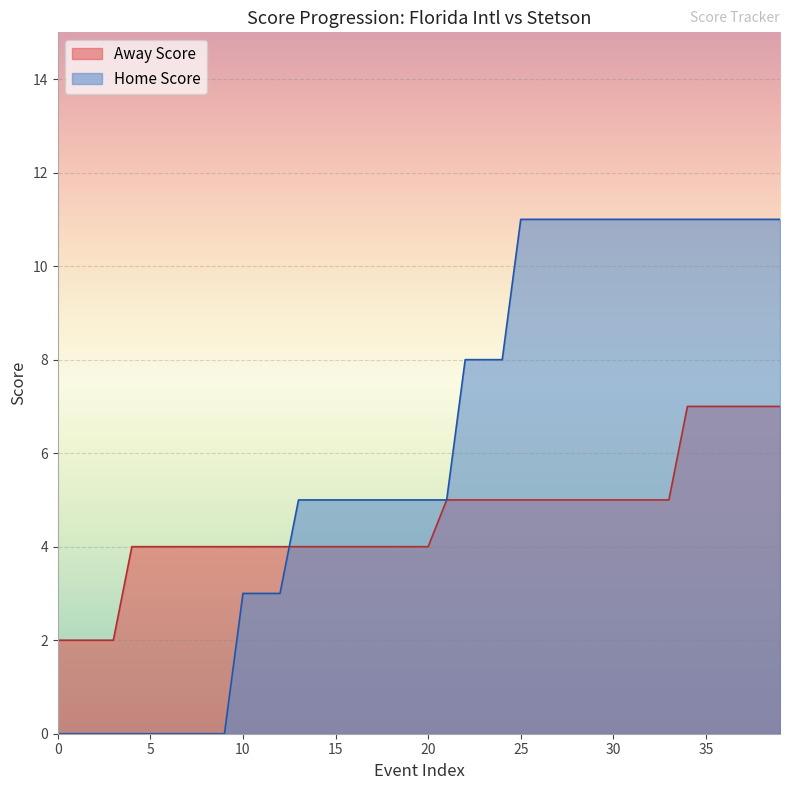

The value of Away Score at 16 is 3. True or false?

False